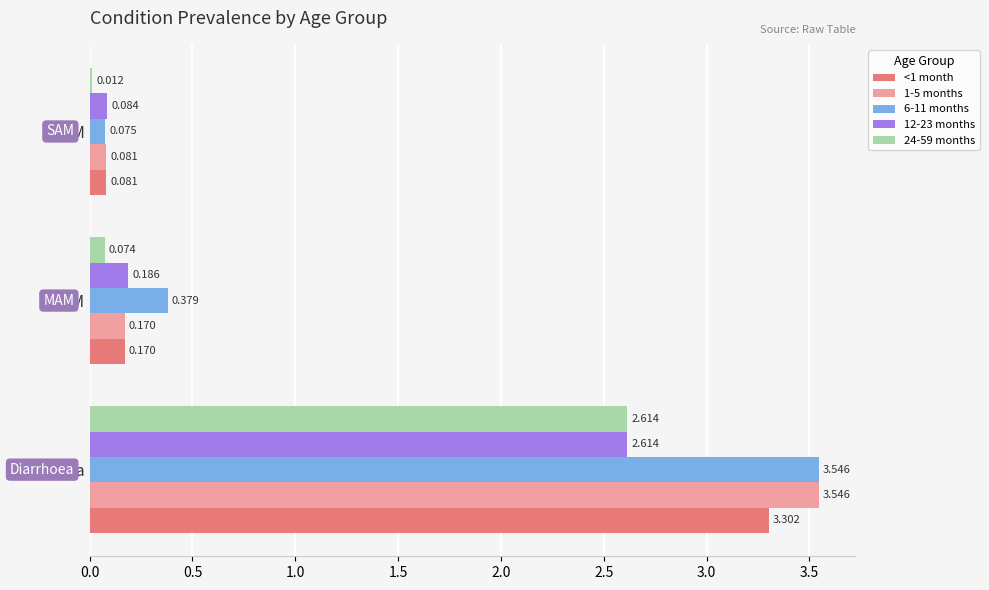

At how many categories does at least one series exceed 3?

1